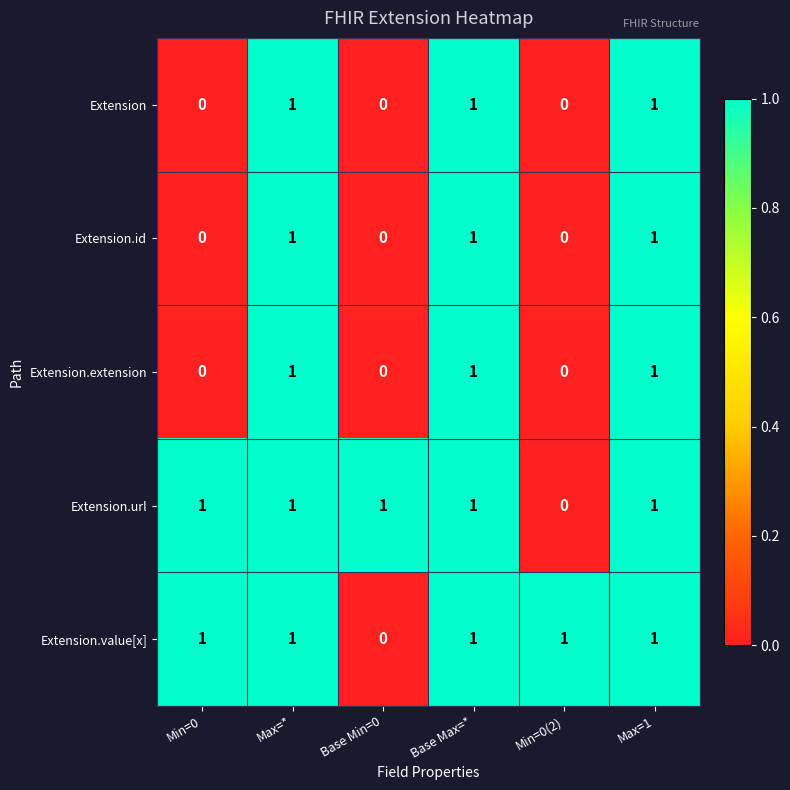

The value of Extension at Max=* is 1. True or false?

True